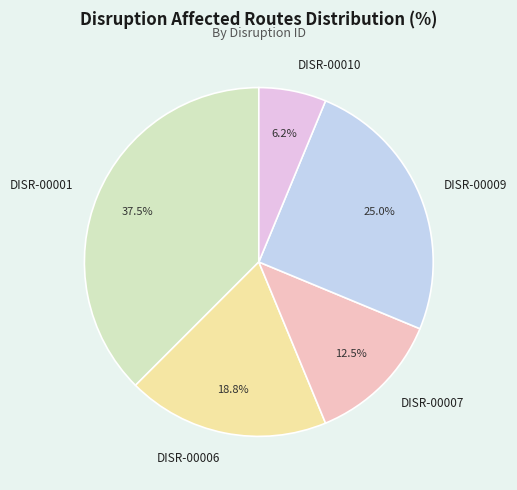

To the nearest percent, what percentage of the pie is DISR-00010?

6%